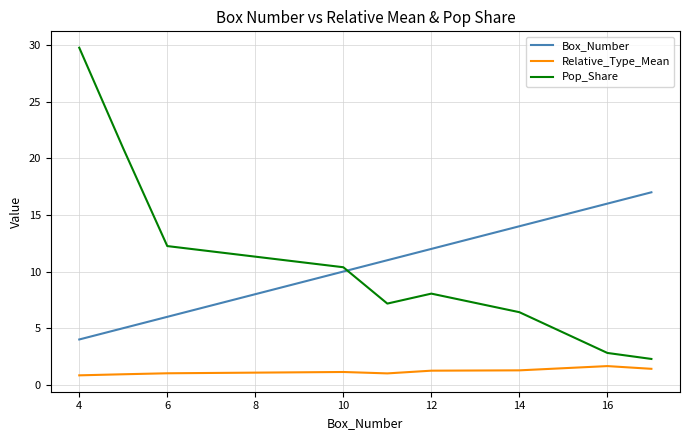

Which series has the largest range (max minus min)?

Pop_Share